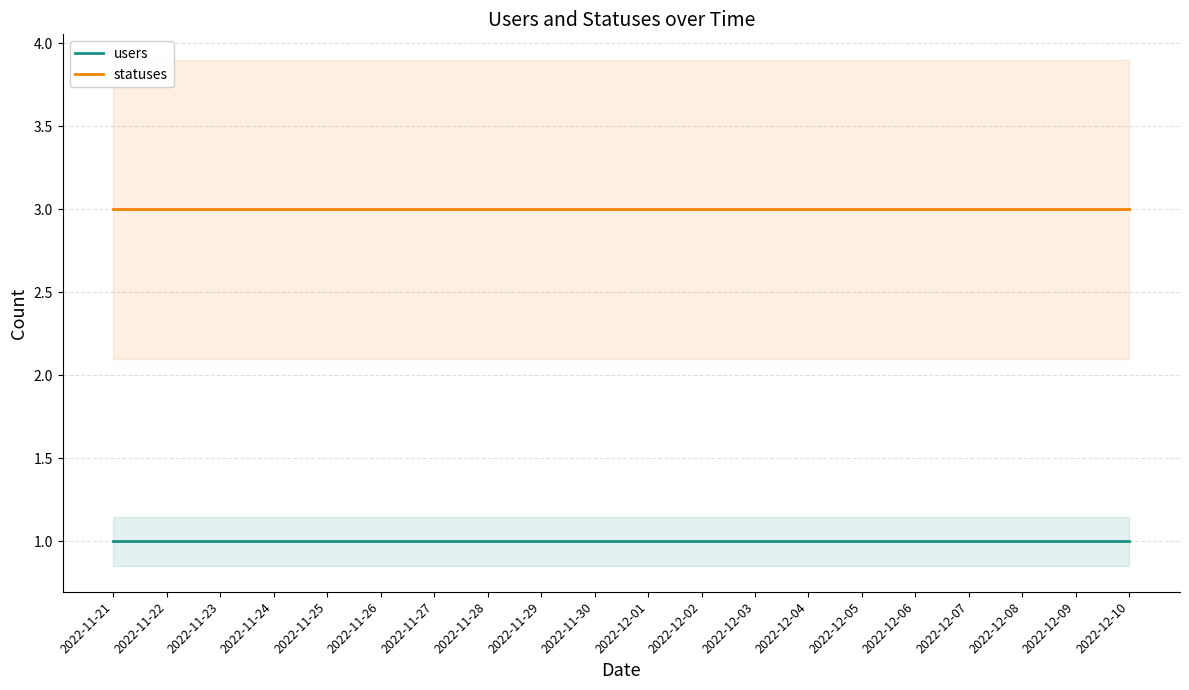

Rank the series by their maximum value, from highest to lowest.

statuses, users